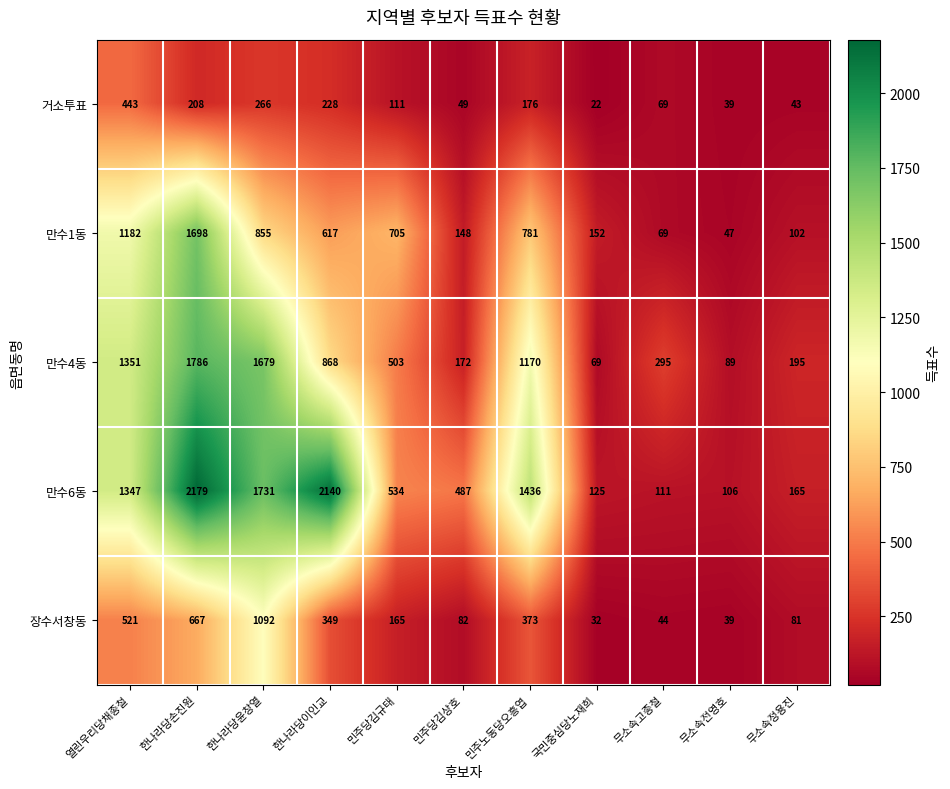

The value of 장수서창동 at 민주당김규태 is 65. True or false?

False